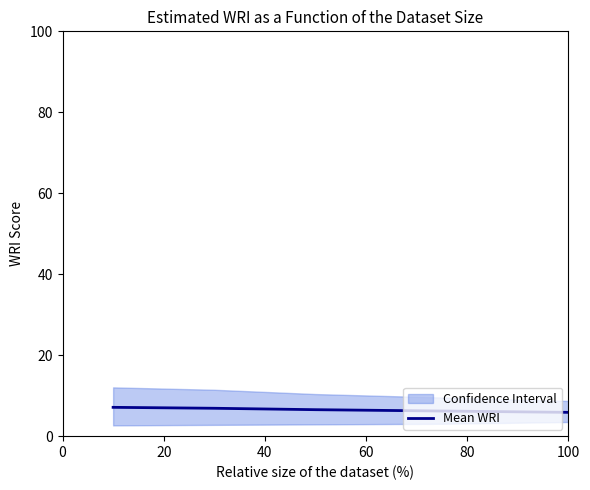

Does the chart have visible grid lines?

No